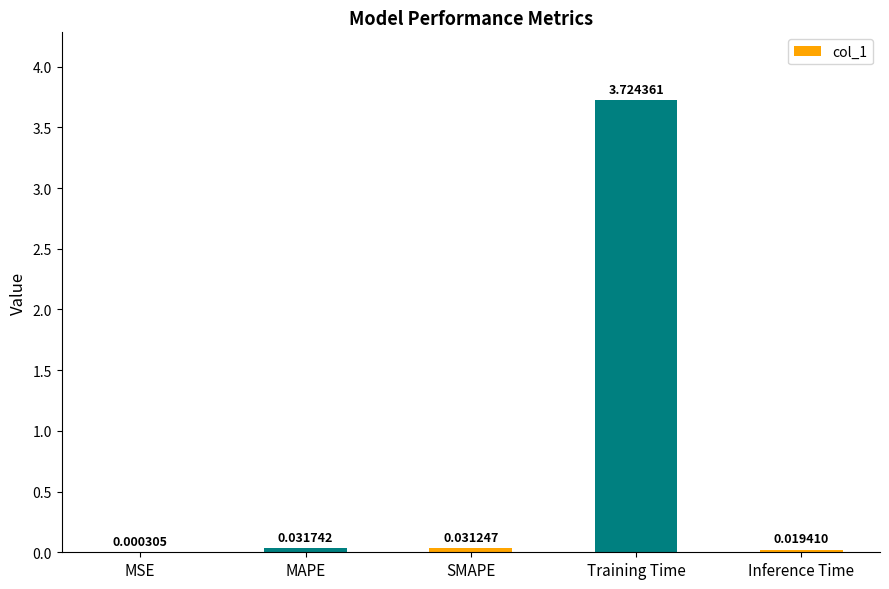

What is the sum of the values at MAPE and Training Time?

3.8